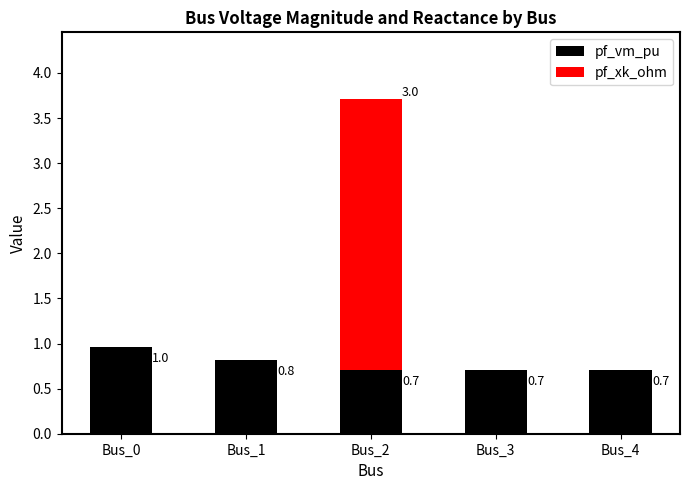

What is the total value across all series at Bus_2?

3.7